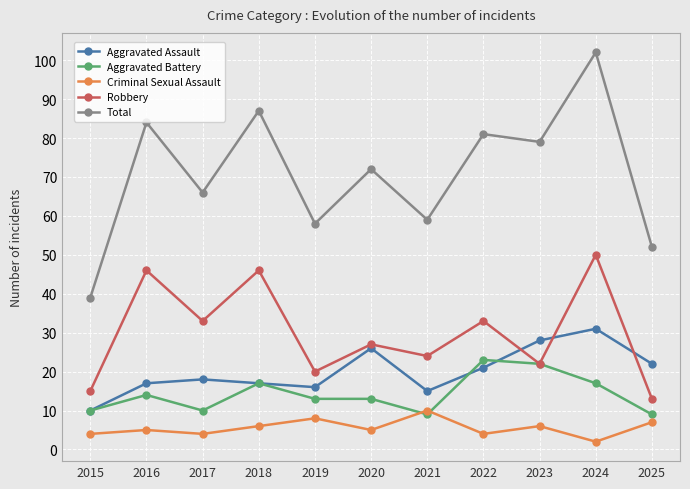

Which category has the lowest value in the Total series?

2015